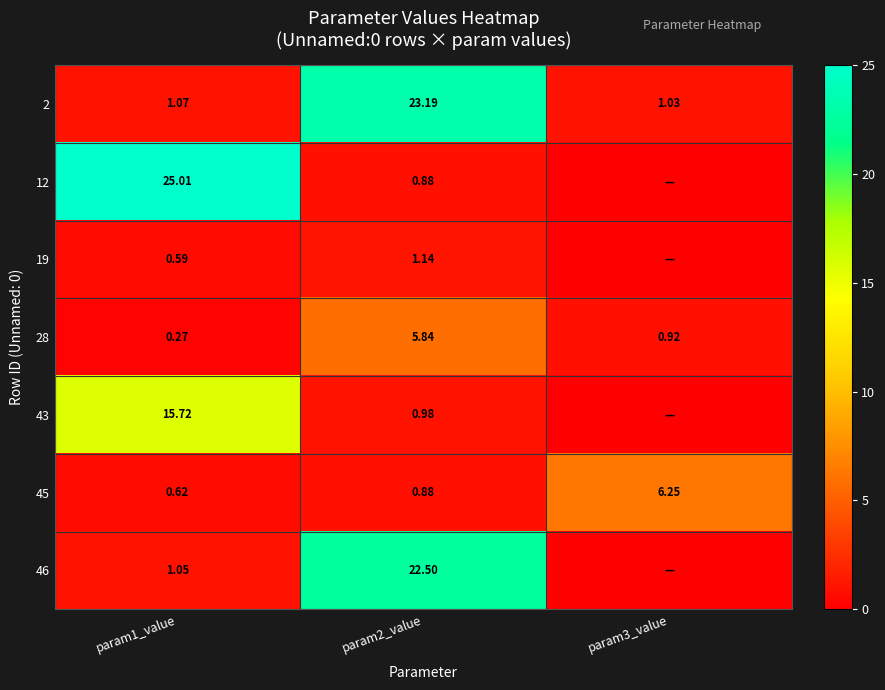

What is the maximum value shown in the chart?

25.0